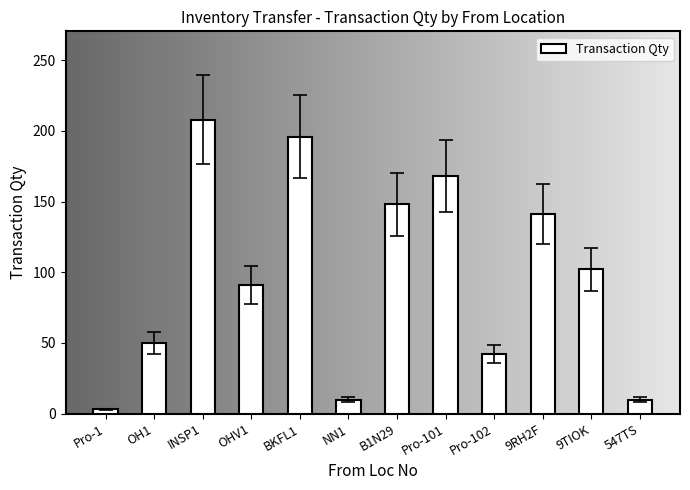

At which label is the value closest to 105?

9TIOK